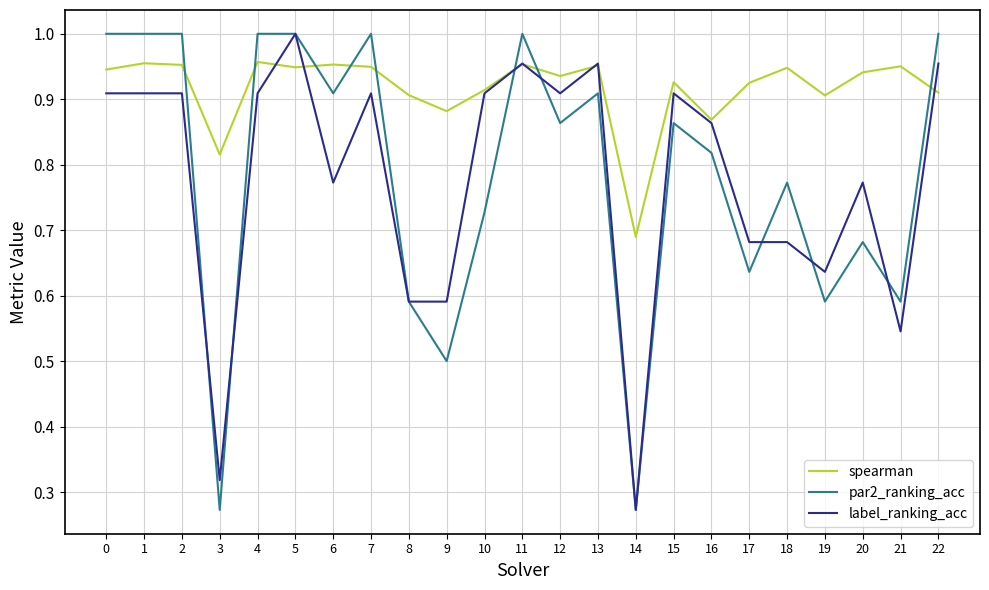

Is it true that spearman equals 1.0 at 6?

True